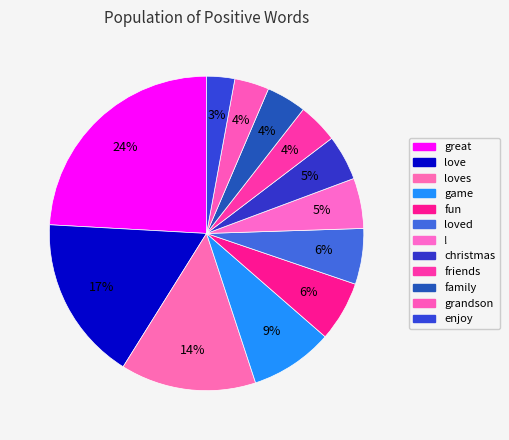

The family slice represents 9% of the pie. True or false?

False